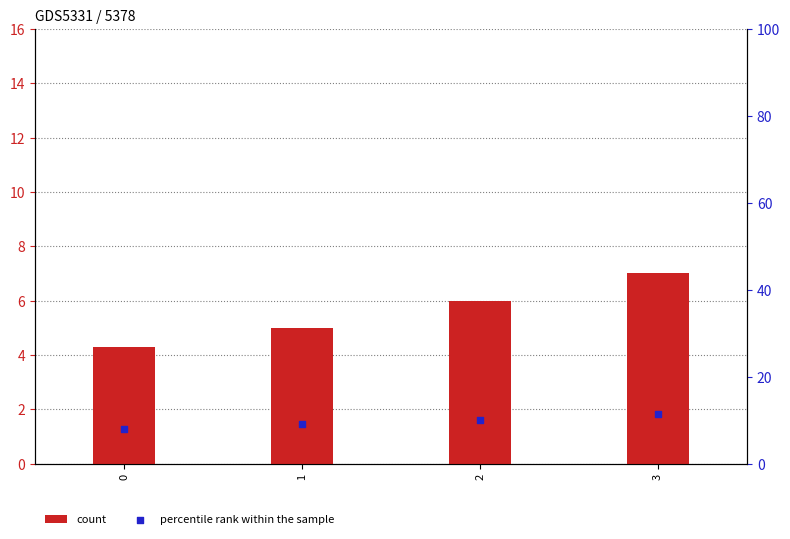

What are all the series names shown in the legend?

count, percentile rank within the sample